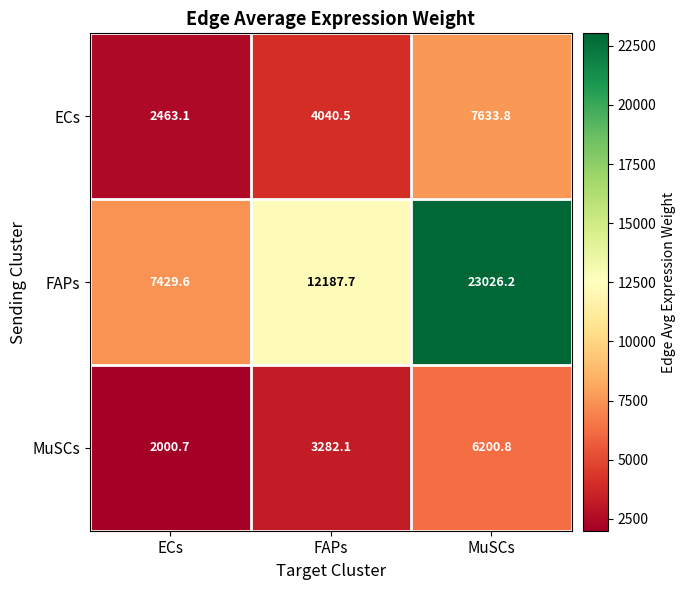

True or false: ECs has a value of 2091.3 at FAPs.

False